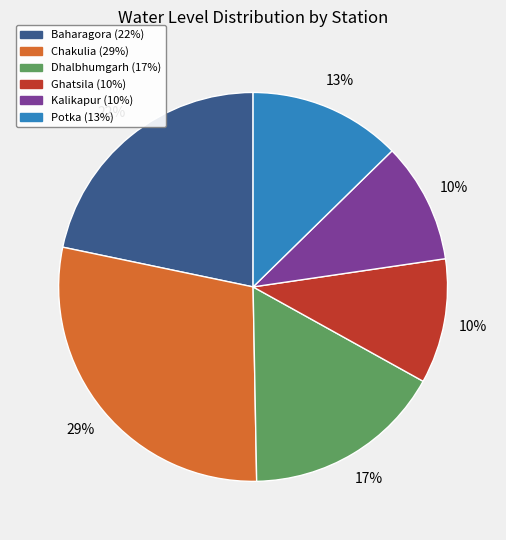

How many slices are in this pie chart?

6